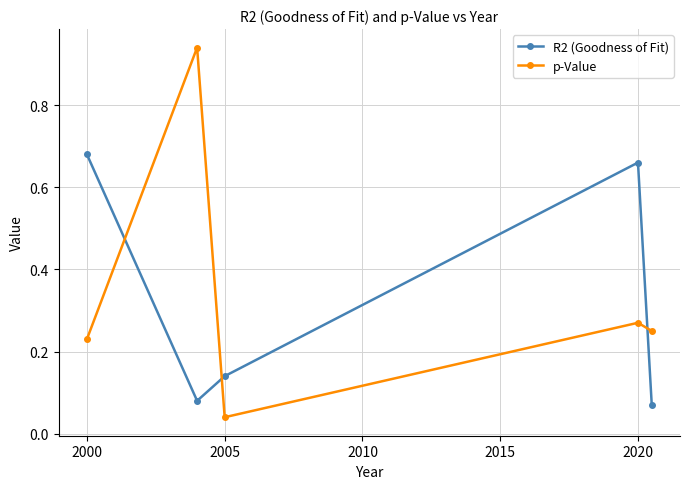

Which series has the largest total across all categories?

p-Value